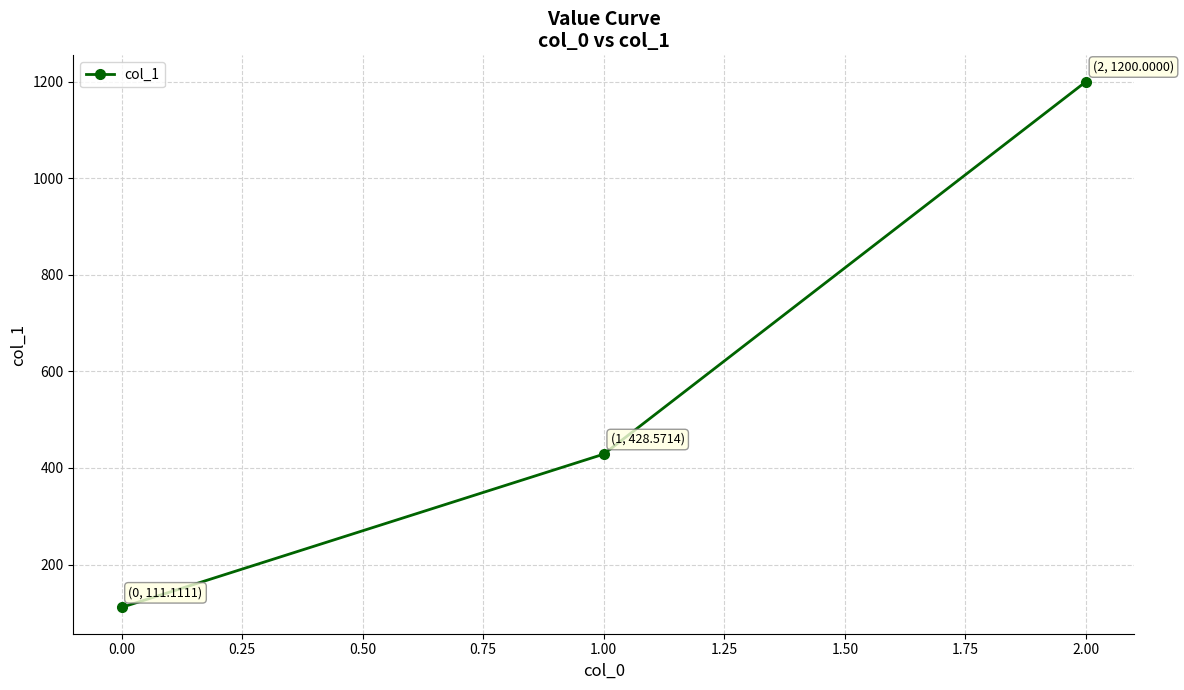

How many lines are shown in the chart?

1